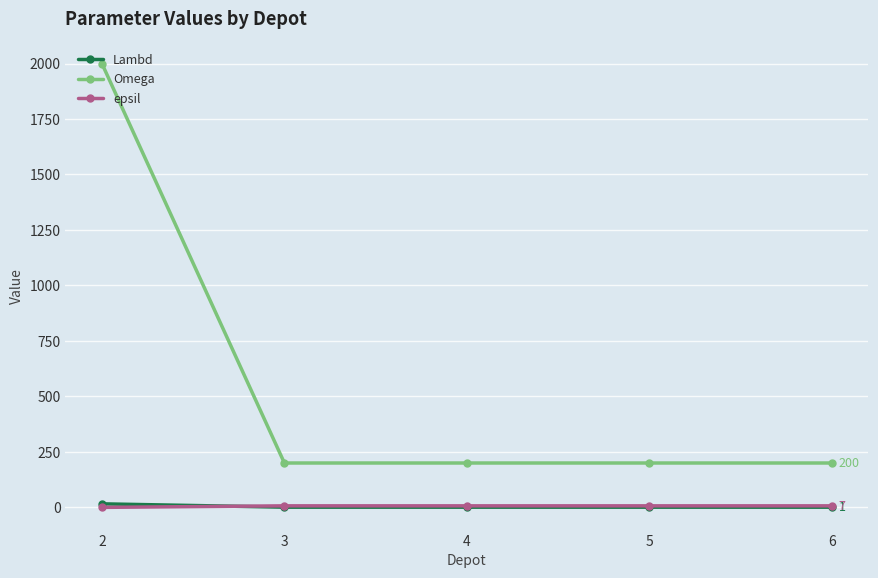

What is the maximum value shown in the chart?

2000